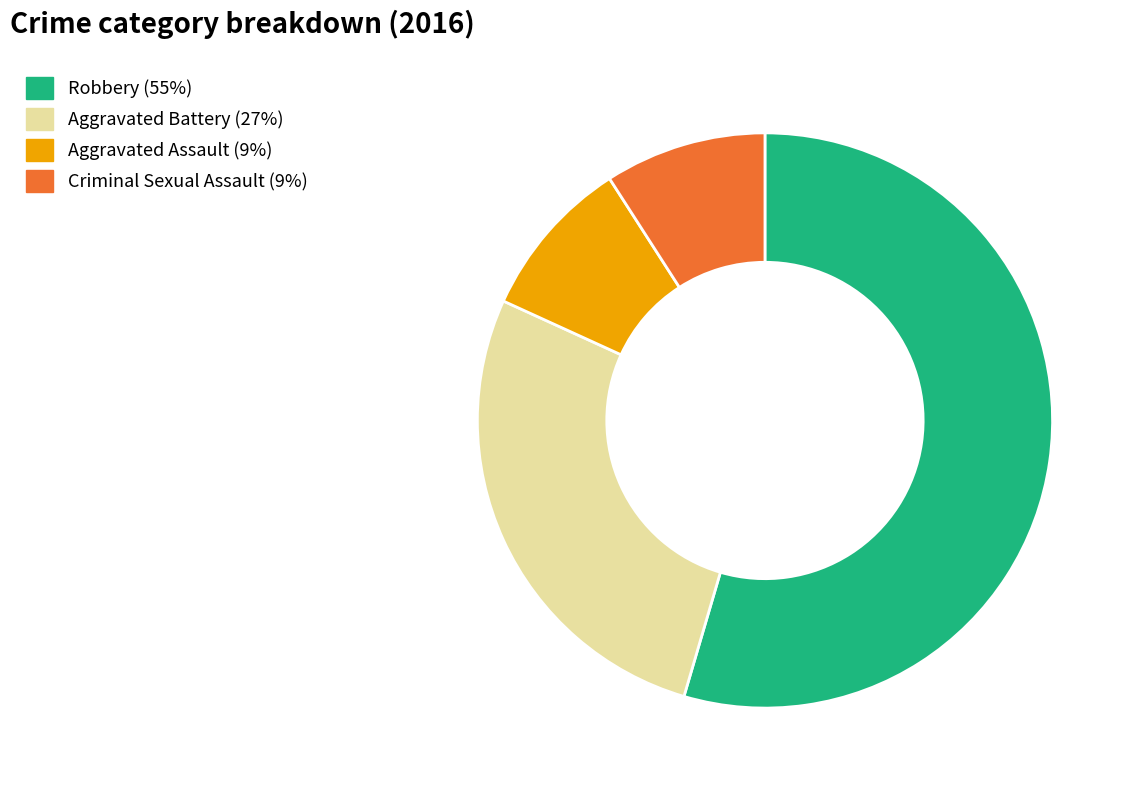

Is the sum of Aggravated Assault and Criminal Sexual Assault greater than half?

No